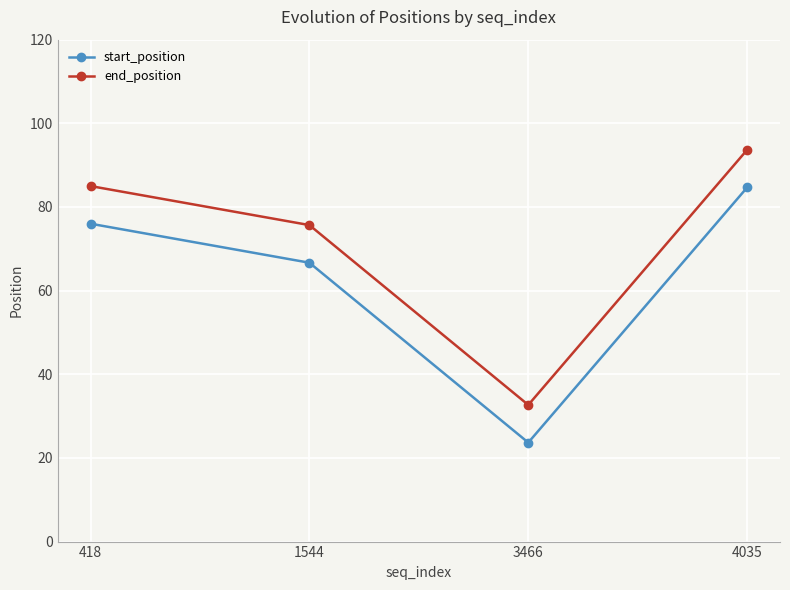

What is the difference between the highest and lowest values at 1544?

9.0